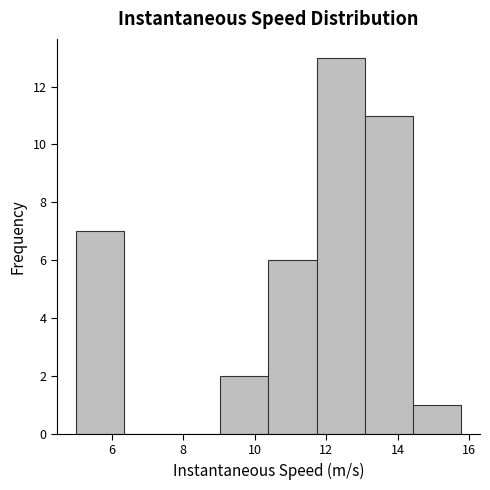

Reading left to right, transcribe this chart: for each bar, give the range it covers on the x-axis and its height. Neither the bar edges nor the heights are printed on the chart, so give them approximately, as read against the axes.

5.0 to 6.4: 7
6.4 to 7.6: 0
7.6 to 9.0: 0
9.0 to 10.4: 2
10.4 to 11.8: 6
11.8 to 13.0: 13
13.0 to 14.4: 11
14.4 to 15.8: 1